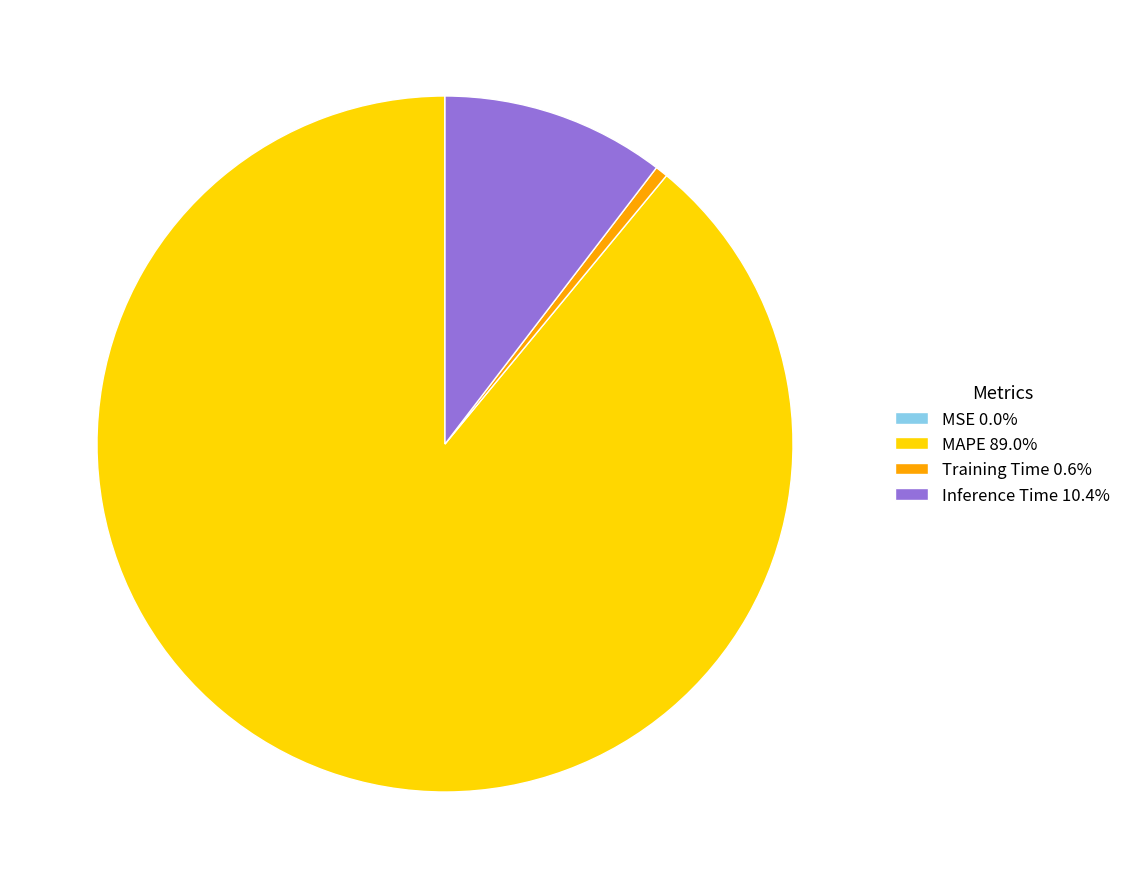

Do Training Time 0.6% and Inference Time 10.4% together represent more than half of the pie?

No